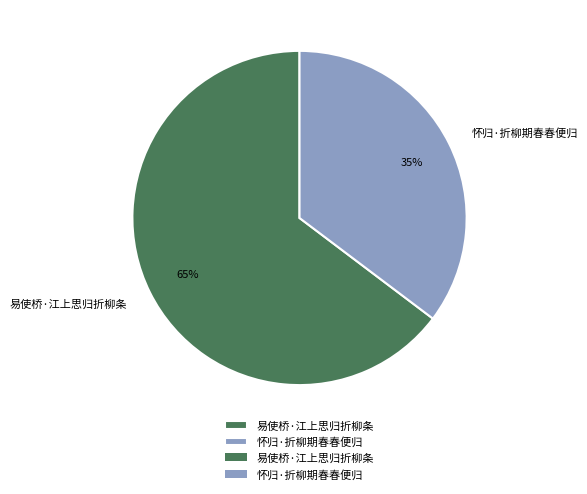

Is the sum of 怀归·折柳期春春便归 and 易使桥·江上思归折柳条 greater than half?

Yes